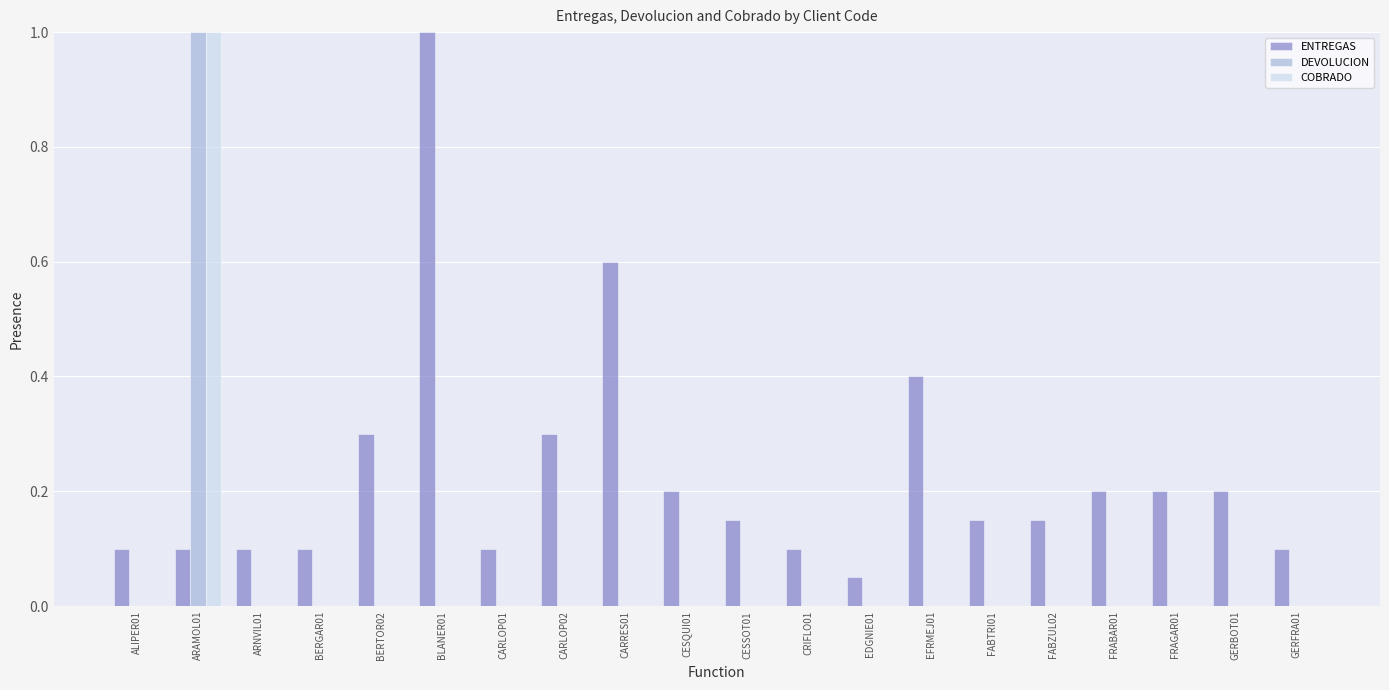

Is it true that DEVOLUCION equals 0.6 at CARRES01?

False